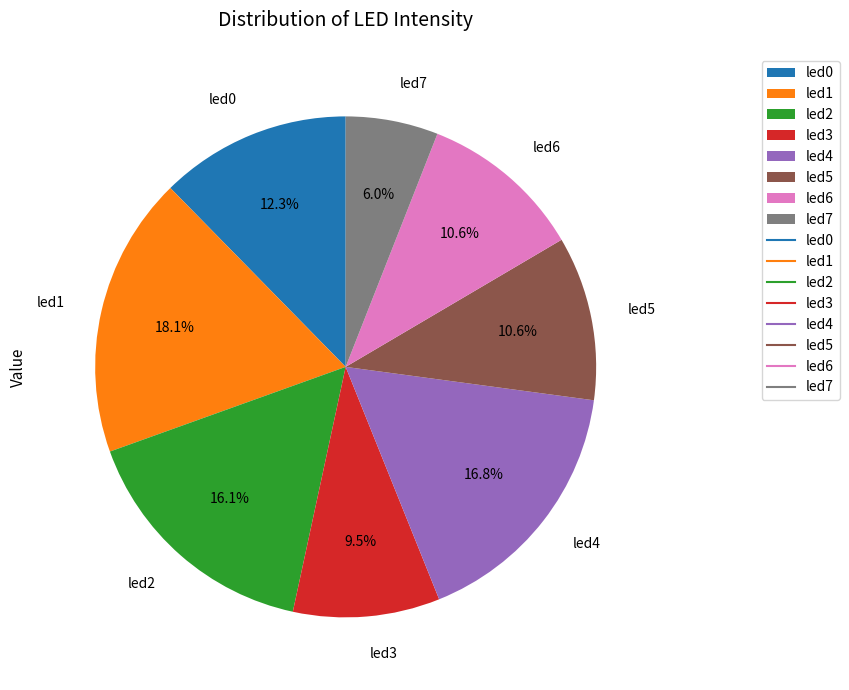

Is it true that led5 is 2% of the pie?

False